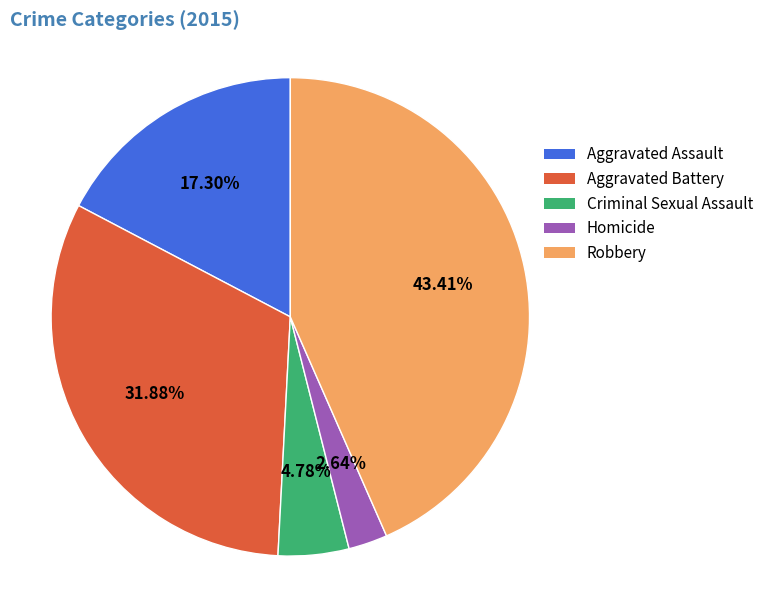

How many segments does this pie chart have?

5